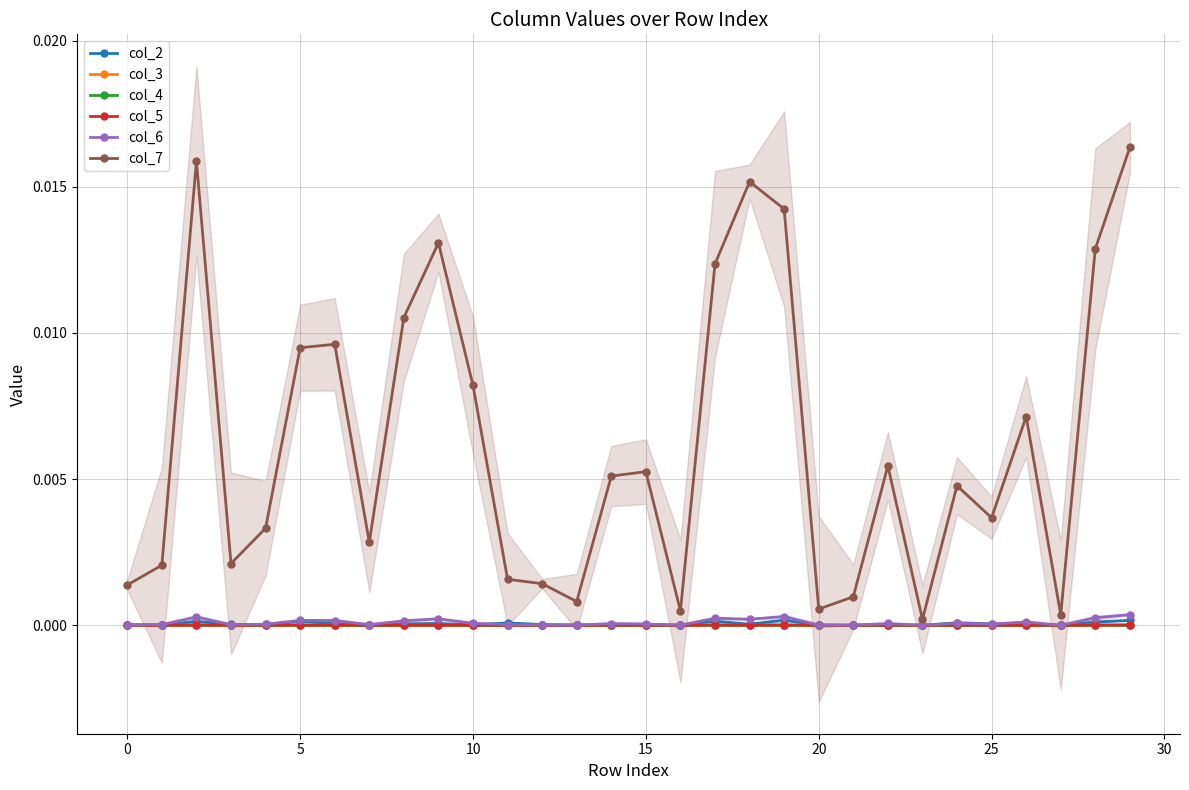

True or false: col_6 and col_7 cross at least once.

False